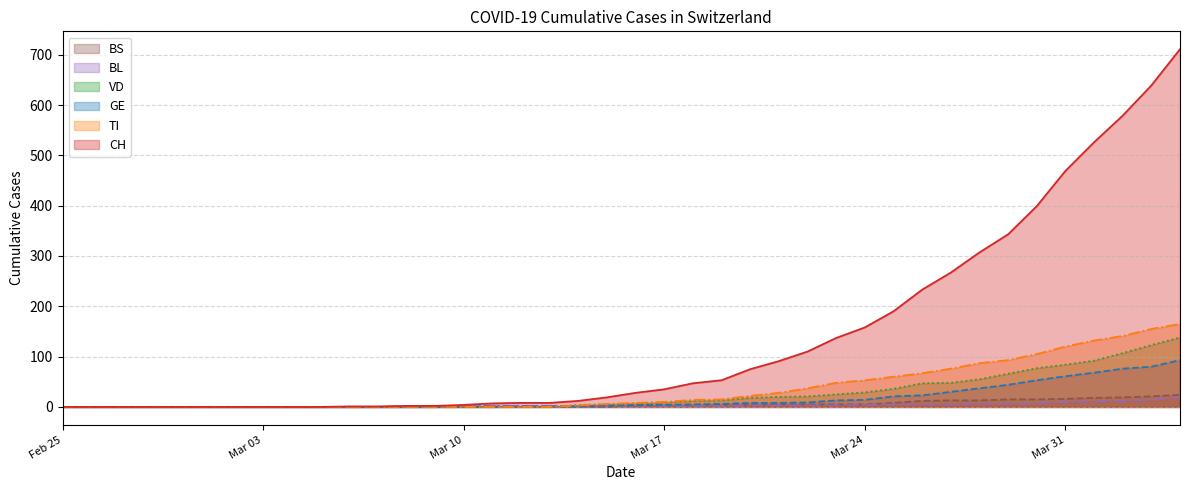

What is the maximum value shown in the chart?

711